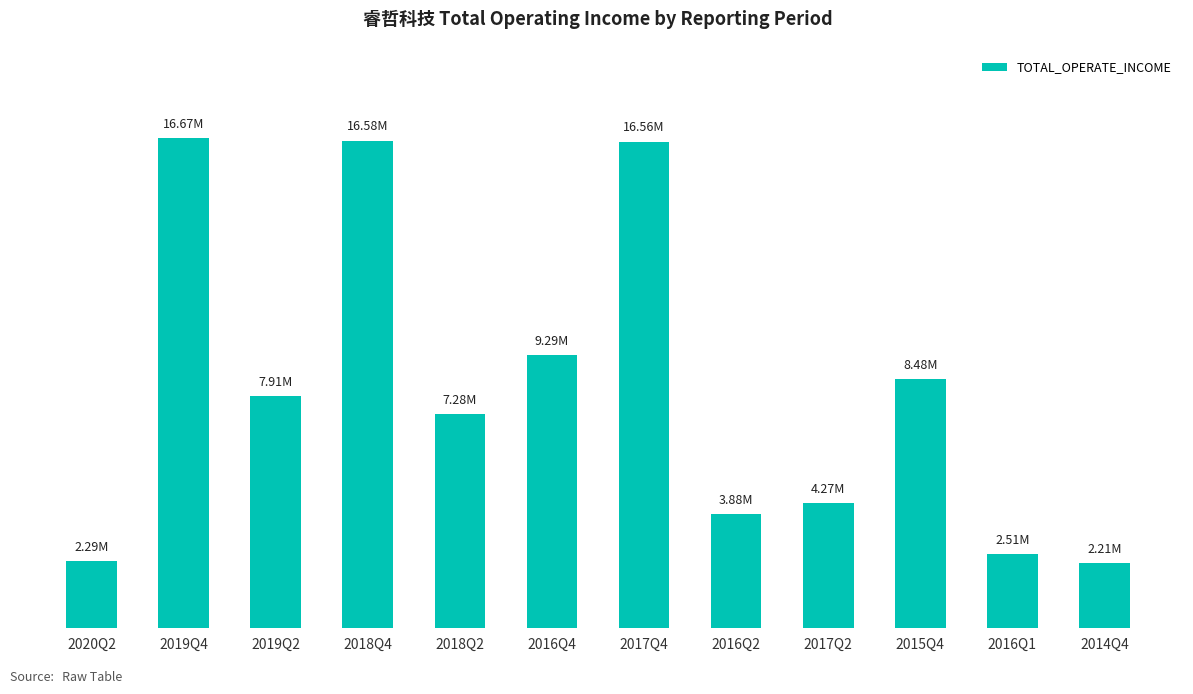

True or false: the data shows 2289830.3 at 2020Q2.

True